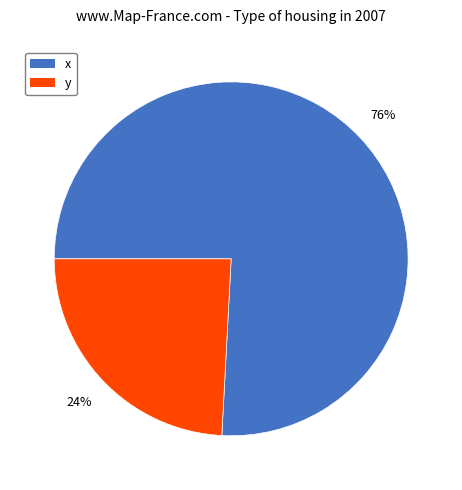

Which has a higher value, x or y?

x